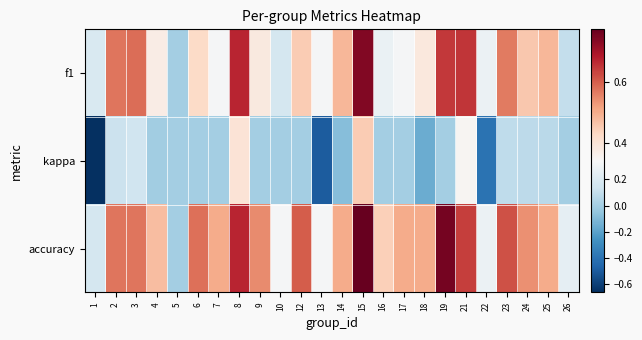

What is the difference between the highest and lowest values at 17?

0.5